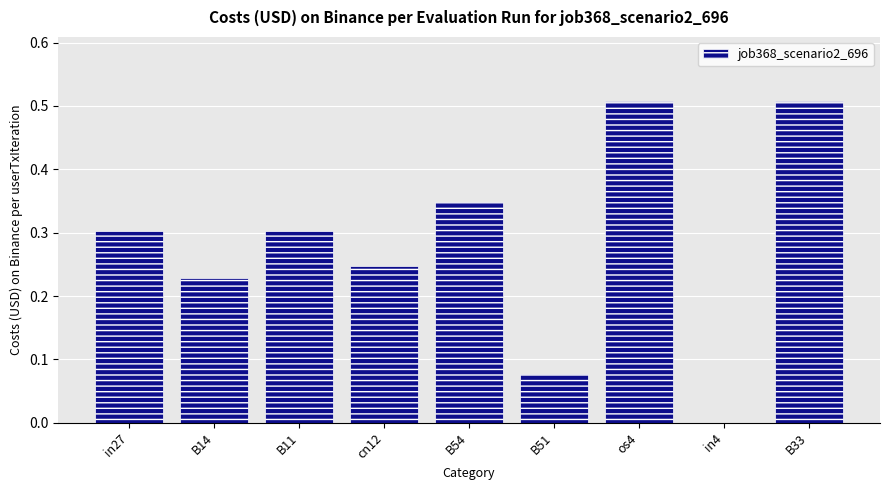

What is the sum of all values?

2.5